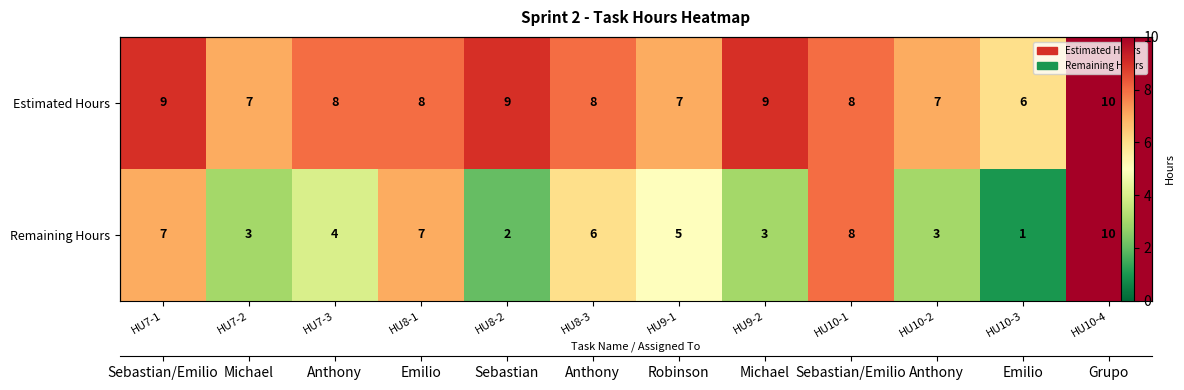

Read the Estimated Hours value at HU8-1.

8